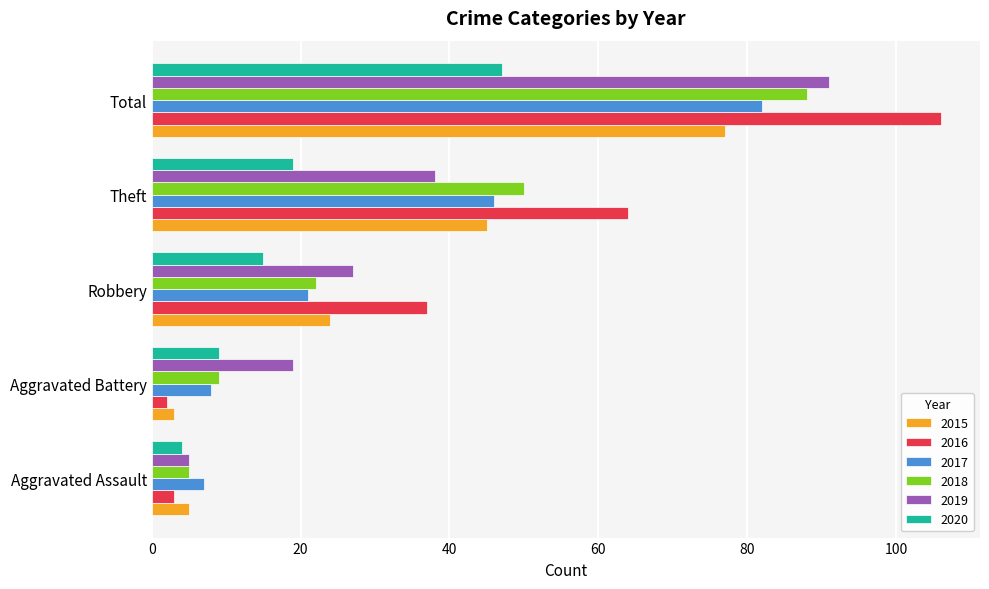

What is the total value across all series at Robbery?

146